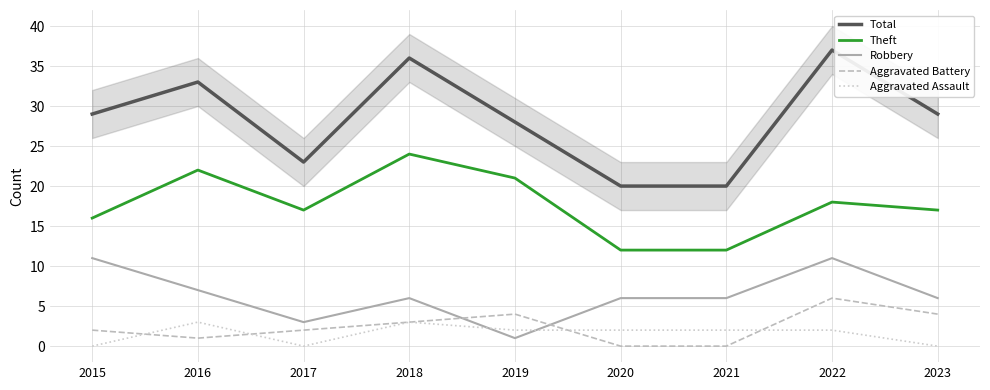

What is the average value of the Total series?

28